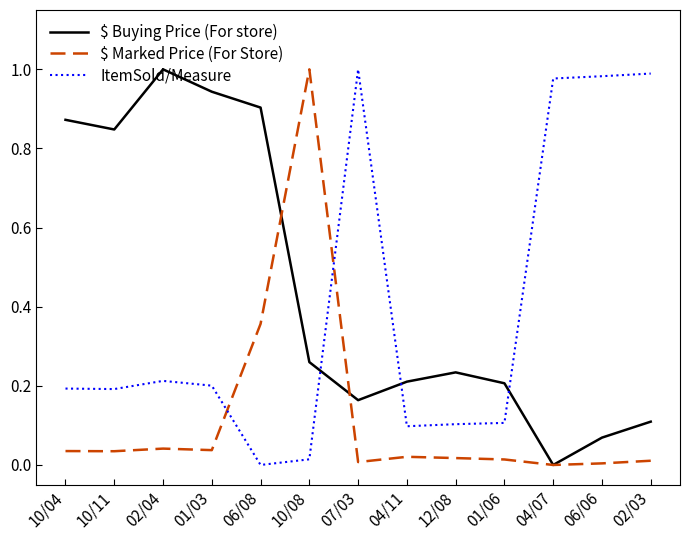

Which category has the lowest value in the $ Buying Price (For store) series?

04/07